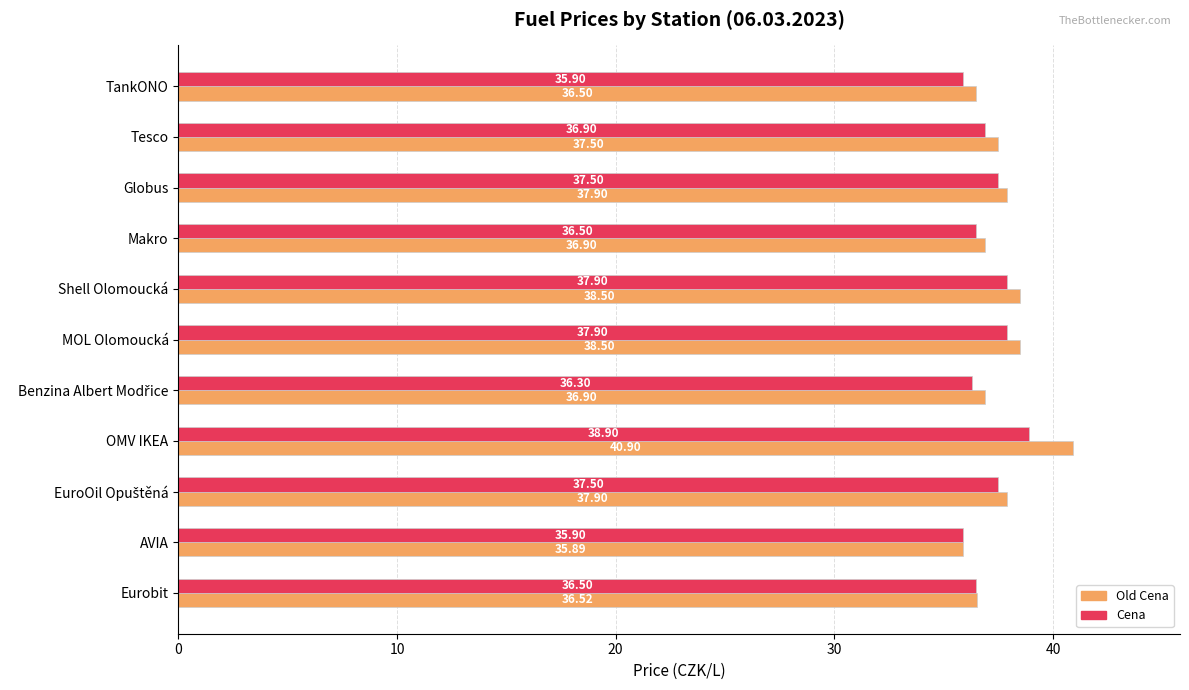

What is the average value of the Cena series?

37.1